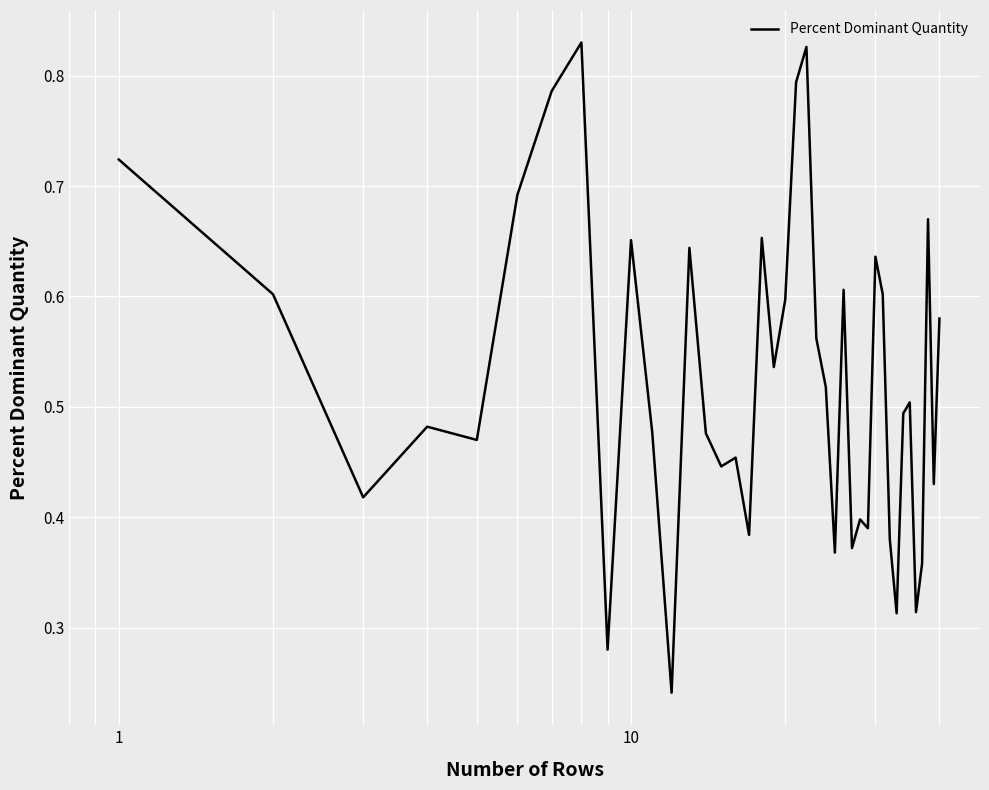

Does the chart display data point markers on the line(s)?

No